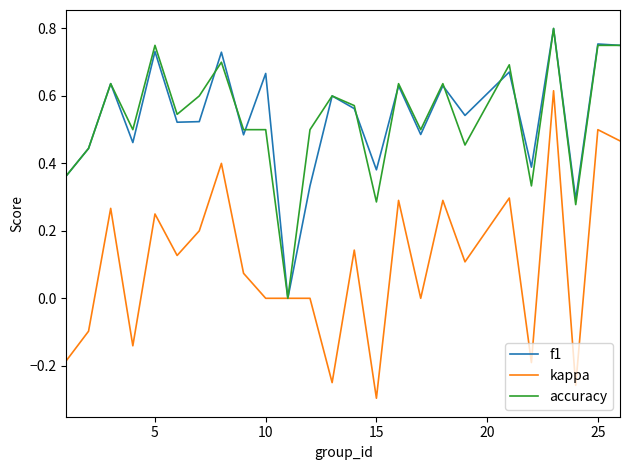

Which series has the largest range (max minus min)?

kappa